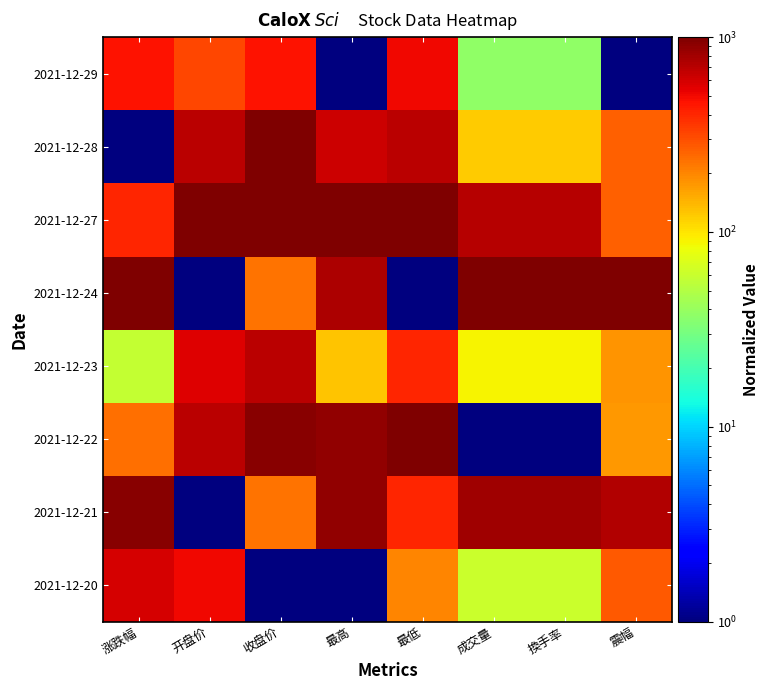

Which category has the highest value across all series?

最低